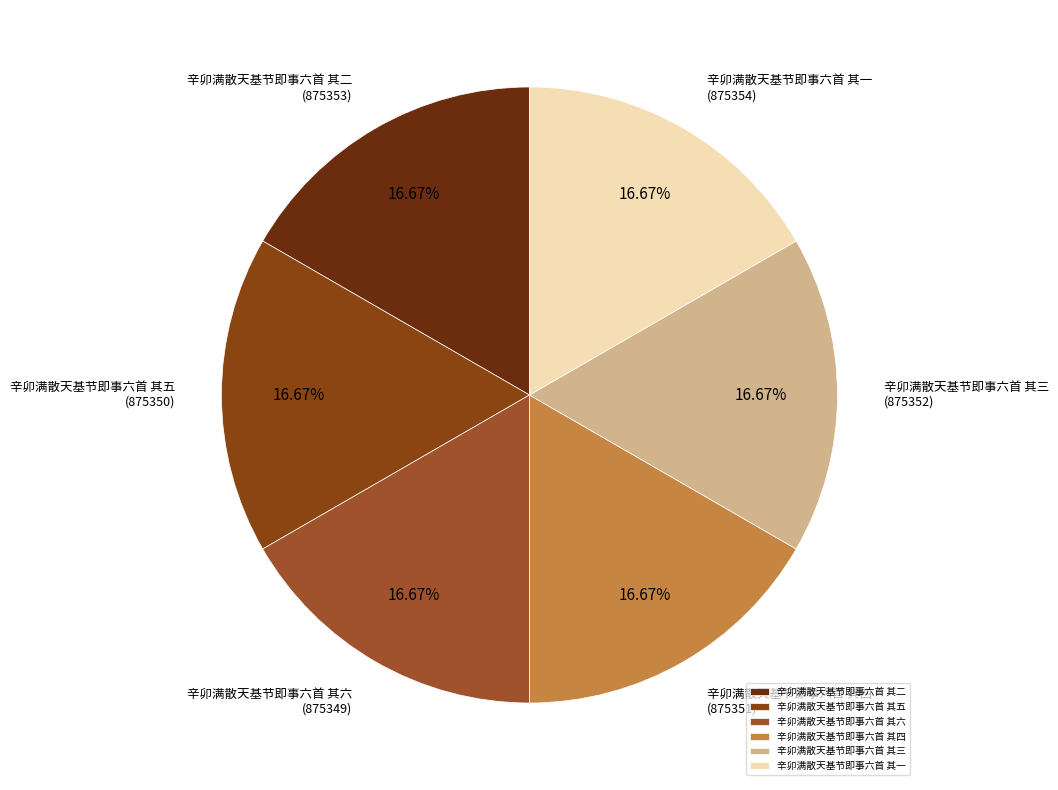

Is there any slice that represents more than half of the pie?

No